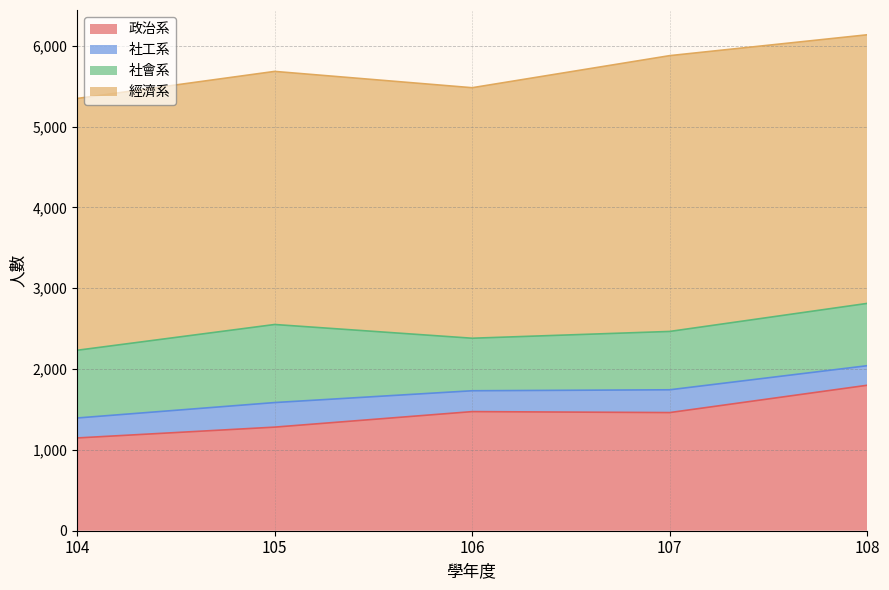

Reading right to left, transcribe all the data shown in this chart.

政治系: 108=1800	107=1462	106=1474	105=1282	104=1148
社工系: 108=242	107=282	106=258	105=304	104=247
社會系: 108=771	107=722	106=650	105=966	104=838
經濟系: 108=3324	107=3413	106=3100	105=3132	104=3116